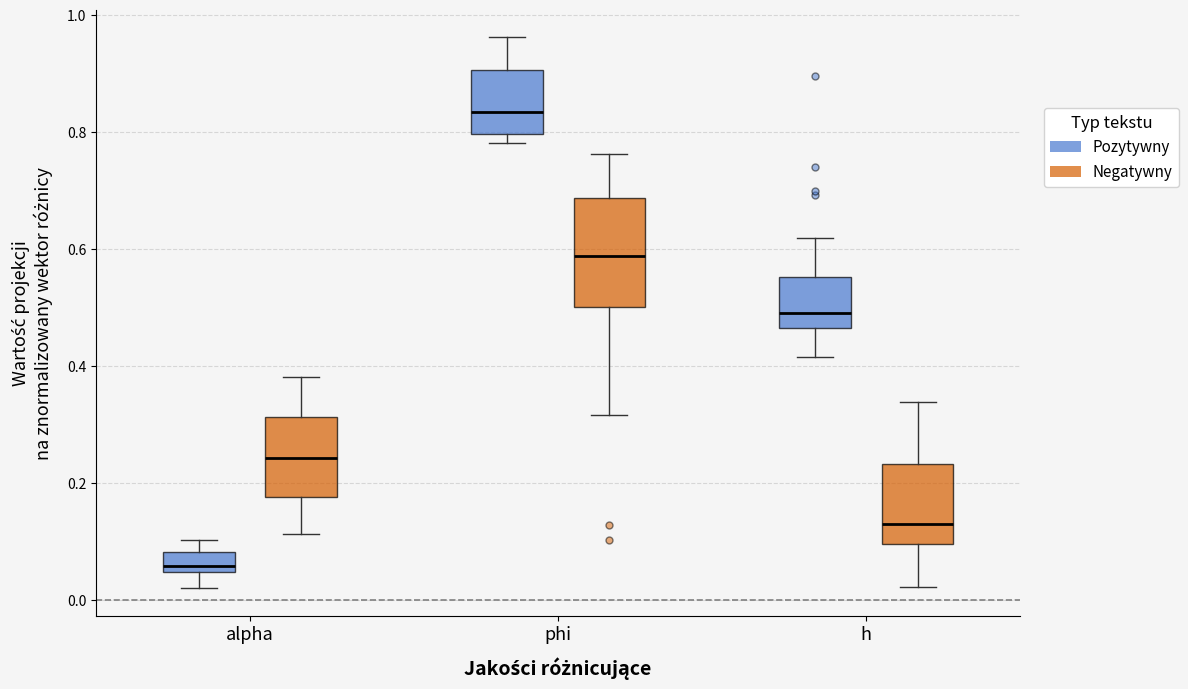

Where does the lower whisker of the box for alpha (Pozytywny) end on the y-axis? The values are not printed on the chart, so give them approximately, as read against the axis.

0.02